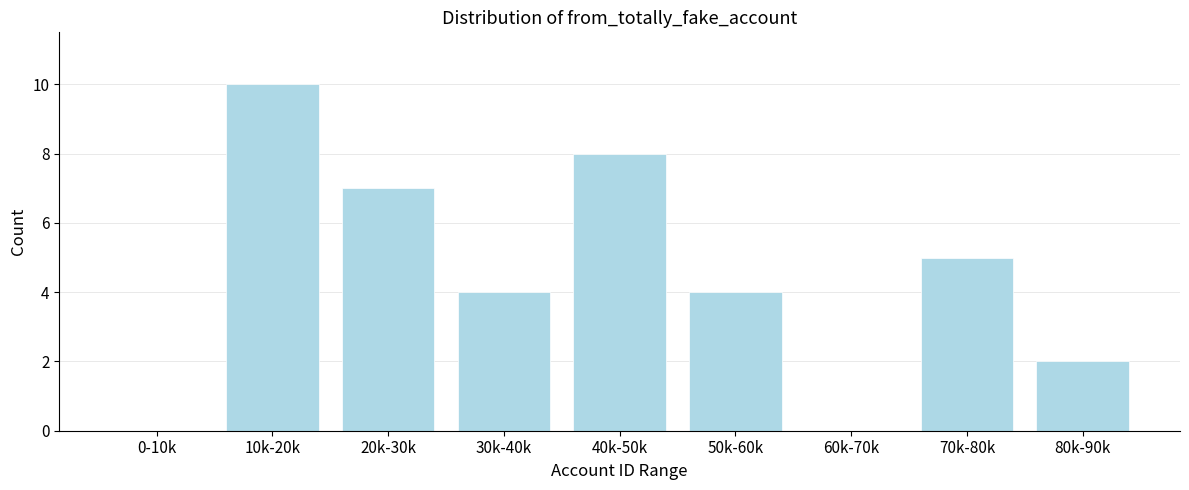

Reading right to left, list all the values displayed in this chart.

80k-90k=2	70k-80k=5	60k-70k=0	50k-60k=4	40k-50k=8	30k-40k=4	20k-30k=7	10k-20k=10	0-10k=0